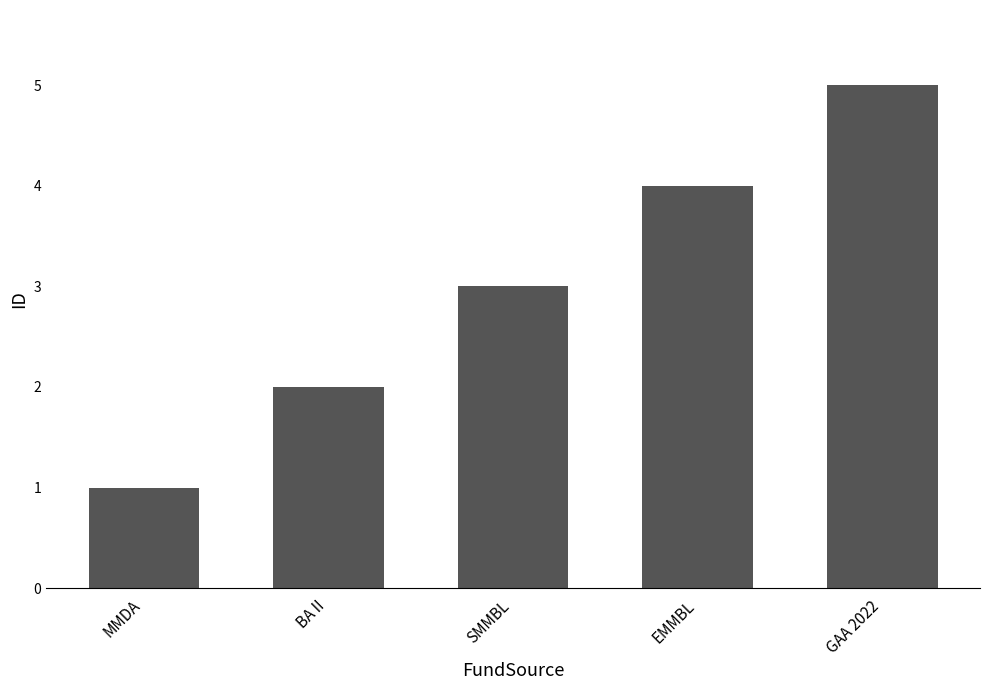

Reading left to right, list all the values displayed in this chart.

MMDA=1	BA II=2	SMMBL=3	EMMBL=4	GAA 2022=5